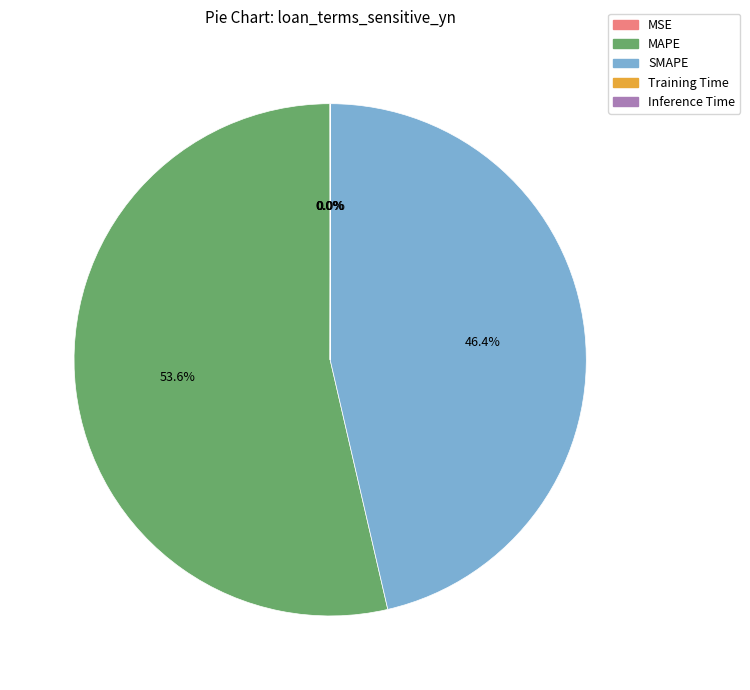

Does any single category account for the majority?

Yes